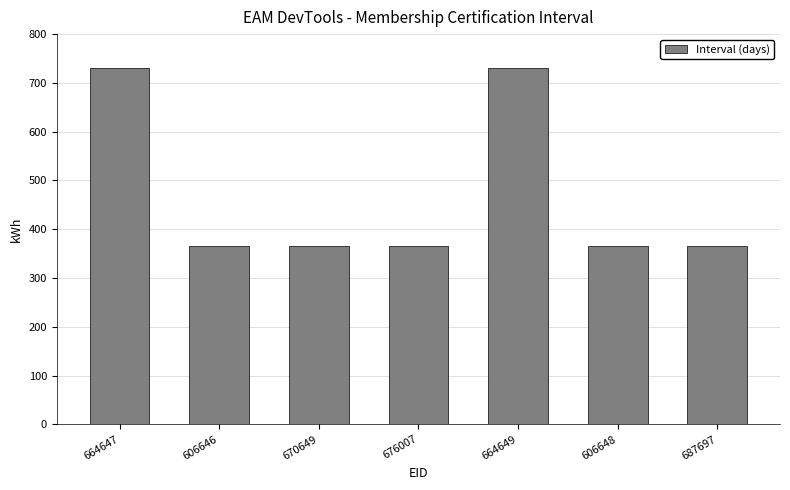

Between 676007 and 664649, which is larger?

664649